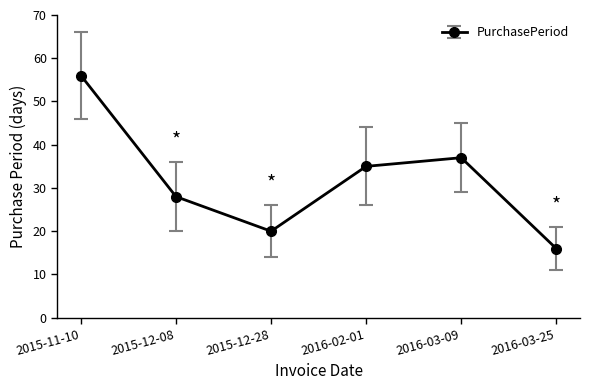

Reading left to right, list all the values displayed in this chart.

2015-11-10=56	2015-12-08=28	2015-12-28=20	2016-02-01=35	2016-03-09=37	2016-03-25=16